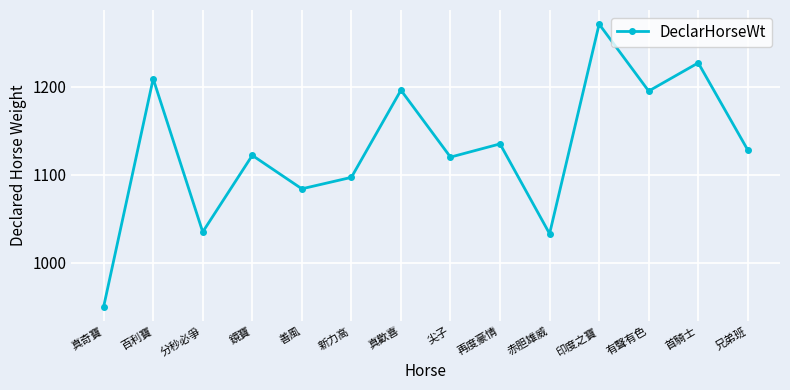

Is it true that the value at 尖子 is 1577?

False